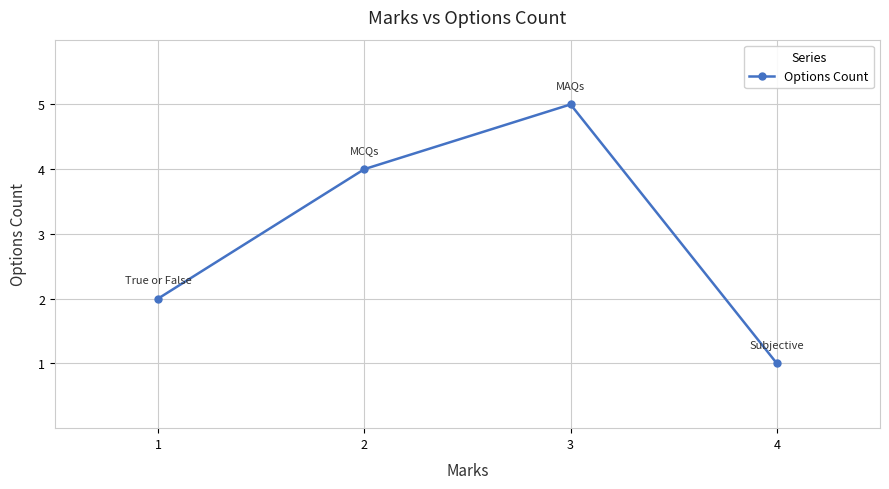

Reading right to left, list all the values displayed in this chart.

4=1	3=5	2=4	1=2